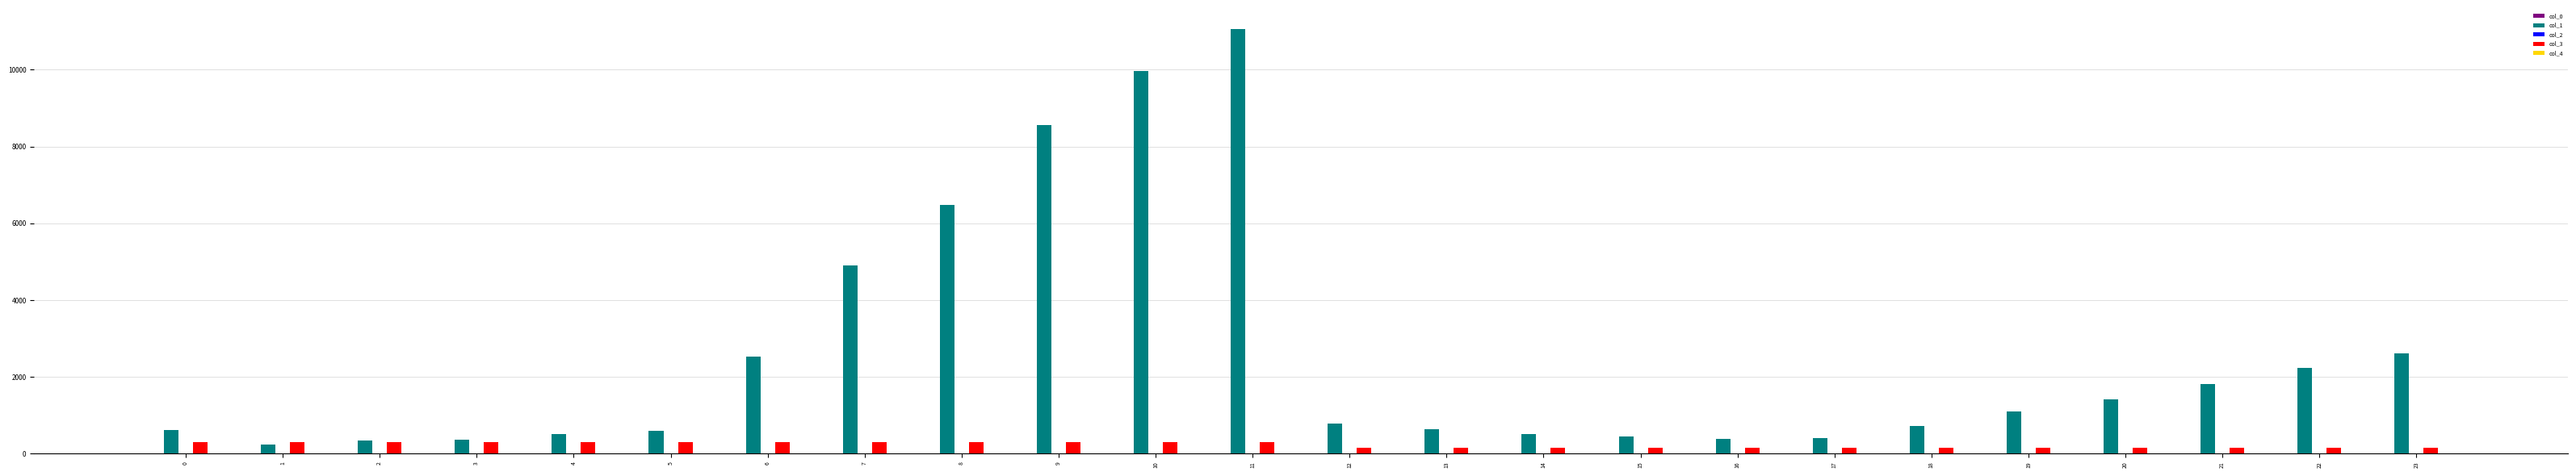

Which series has the largest total across all categories?

col_1